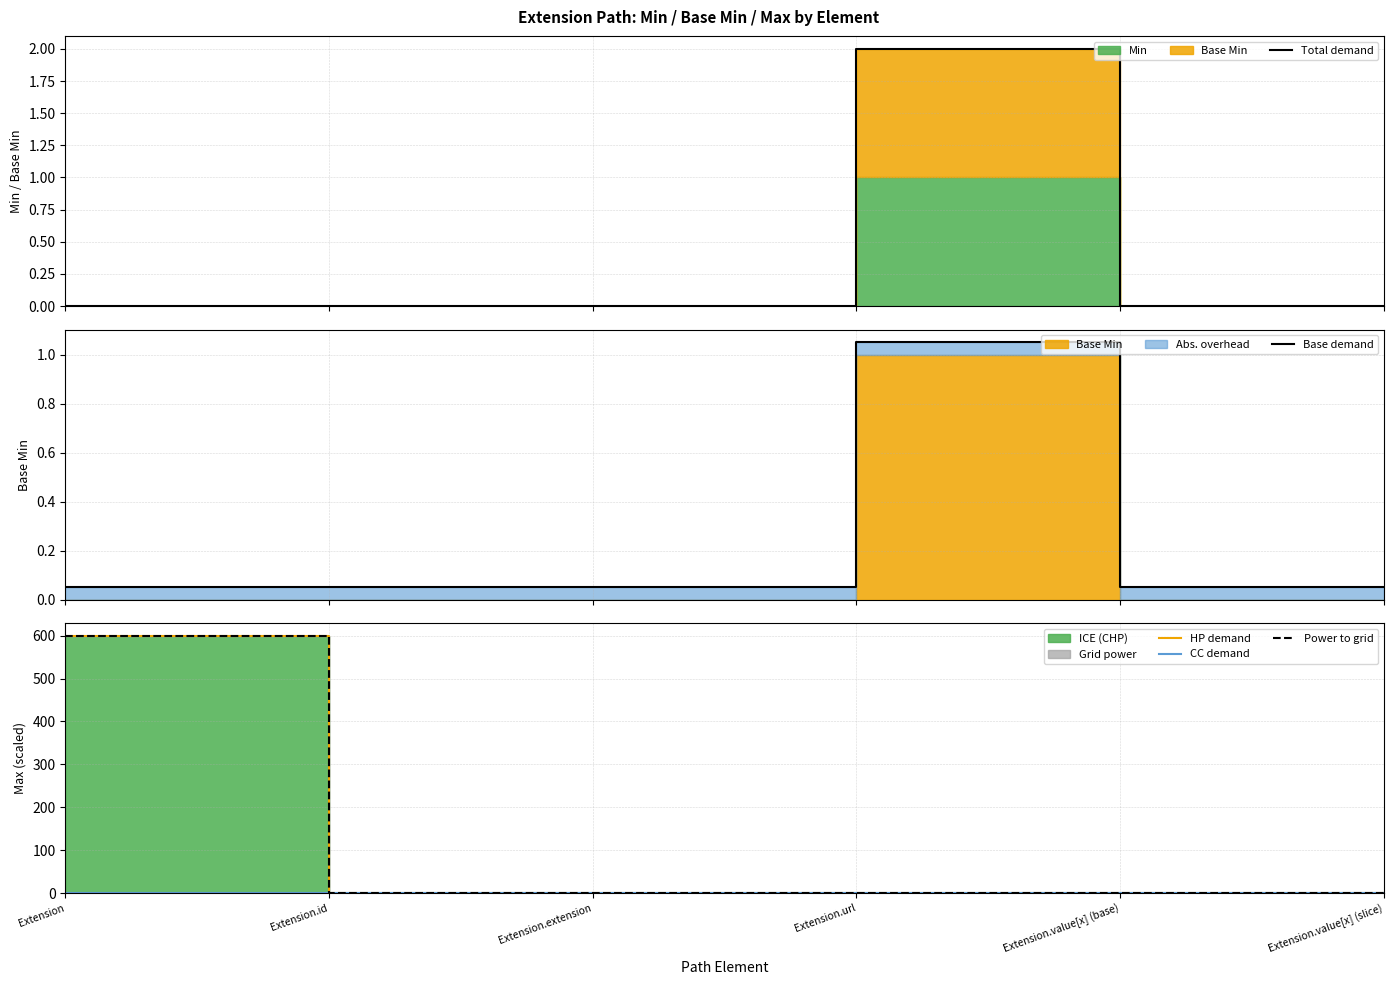

The HP demand series shows 0.7 at Extension.url. True or false?

True